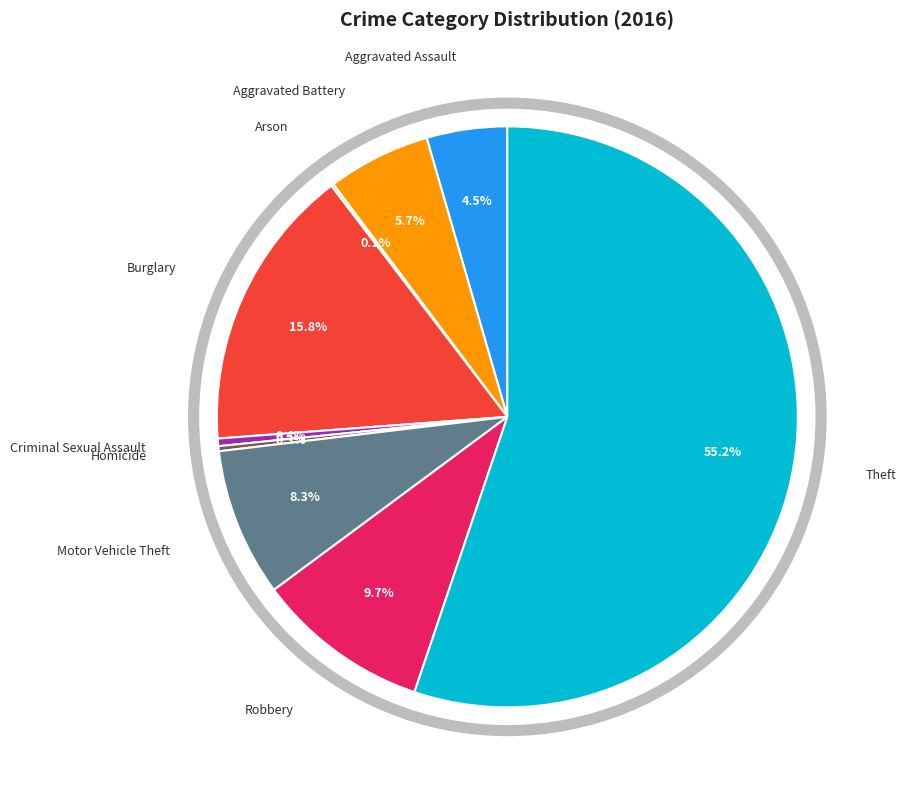

Is there a majority slice in this chart?

Yes